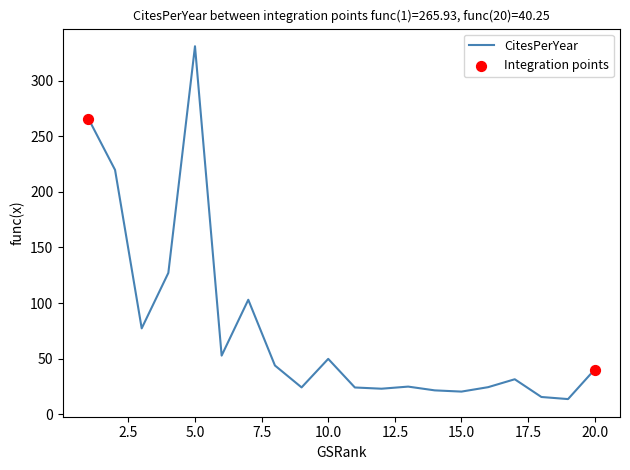

What is the greatest value displayed?

331.0